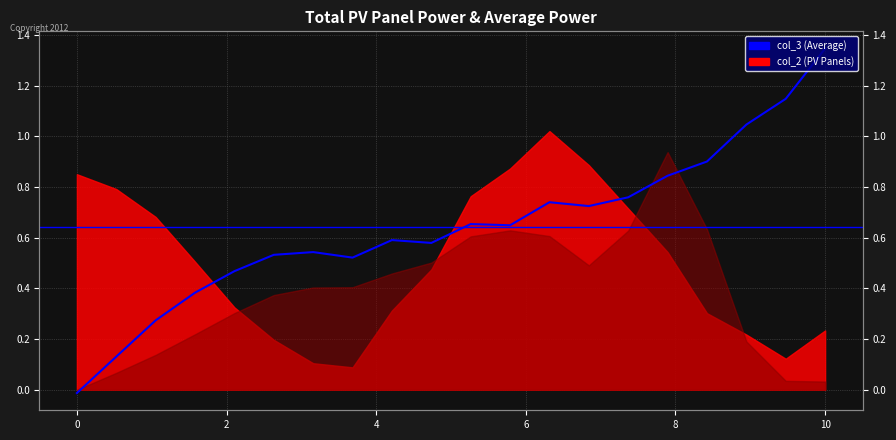

True or false: there are more than 1 points higher than both neighbors.

True